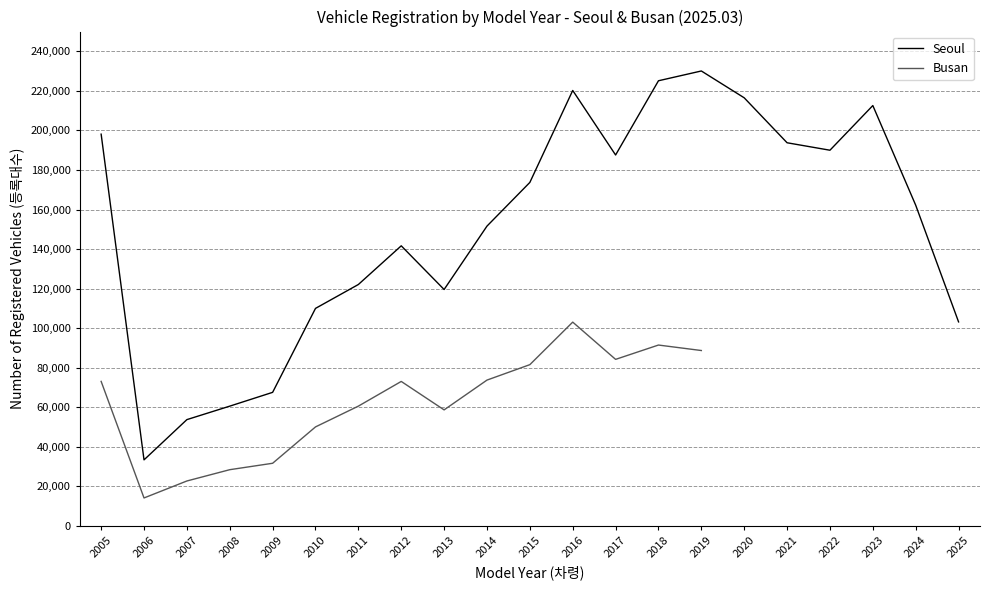

True or false: the data shows 198111 at 2005.

True